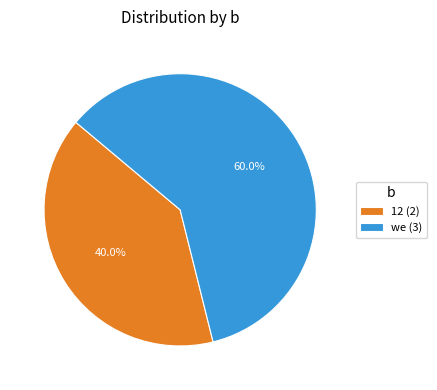

Rank the categories by value from lowest to highest.

12 (2), we (3)